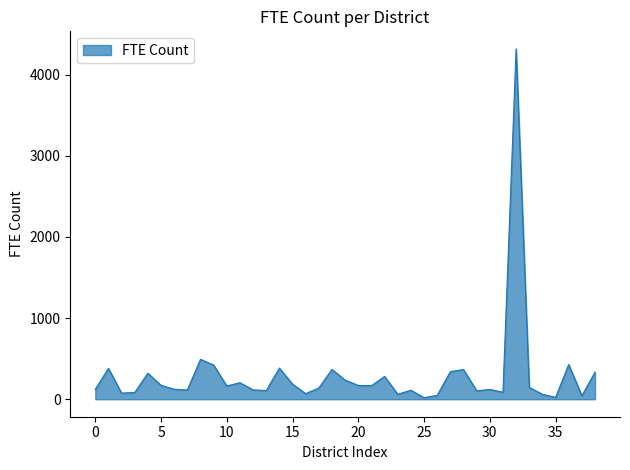

What is the average value?

294.5